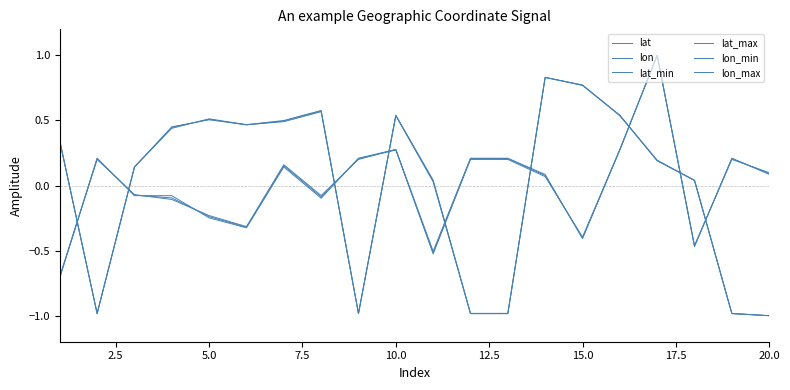

How many lines are shown in the chart?

6